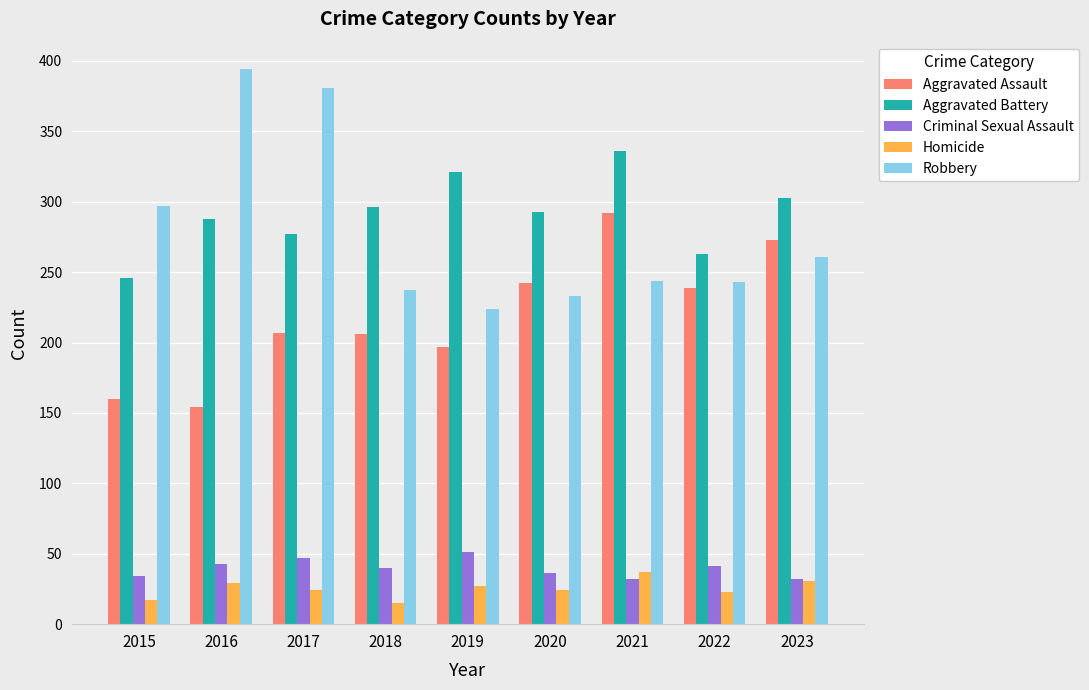

Is the value of Criminal Sexual Assault at 2015 greater than the value of Aggravated Battery at 2019?

No